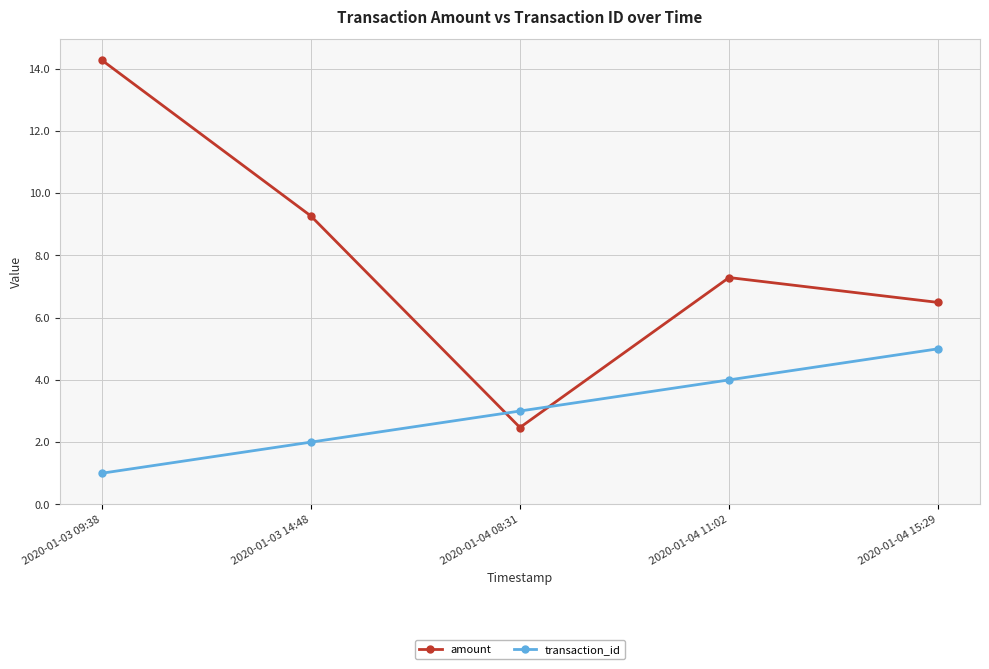

Is this an area chart (filled region under the line)?

No